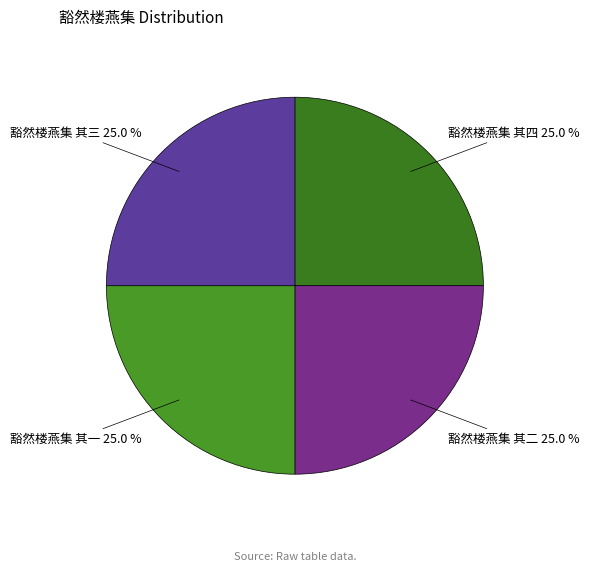

True or false: 豁然楼燕集 其二 accounts for 25% of the total.

True